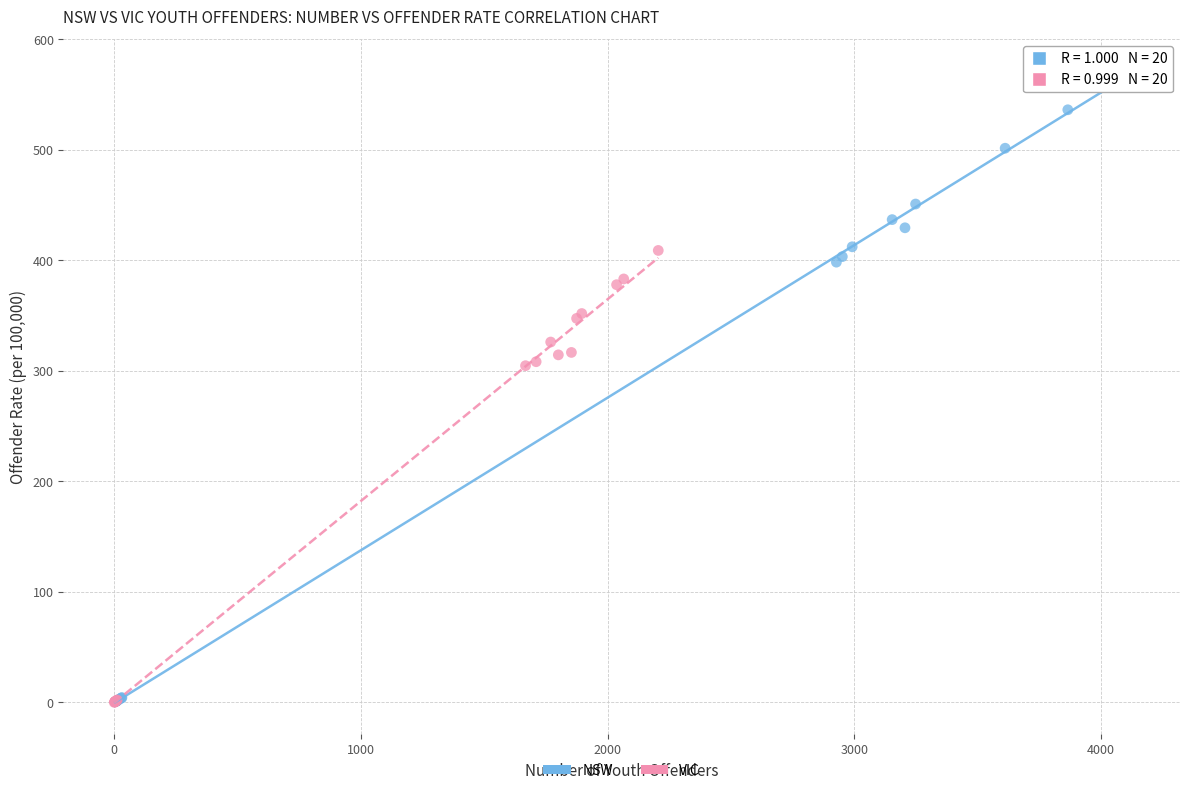

Which series has the largest Y range (max minus min)?

NSW